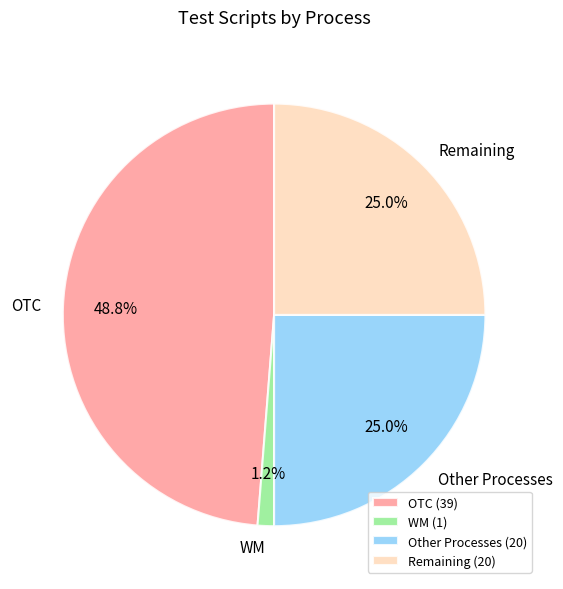

To the nearest percent, what portion does WM represent?

1%